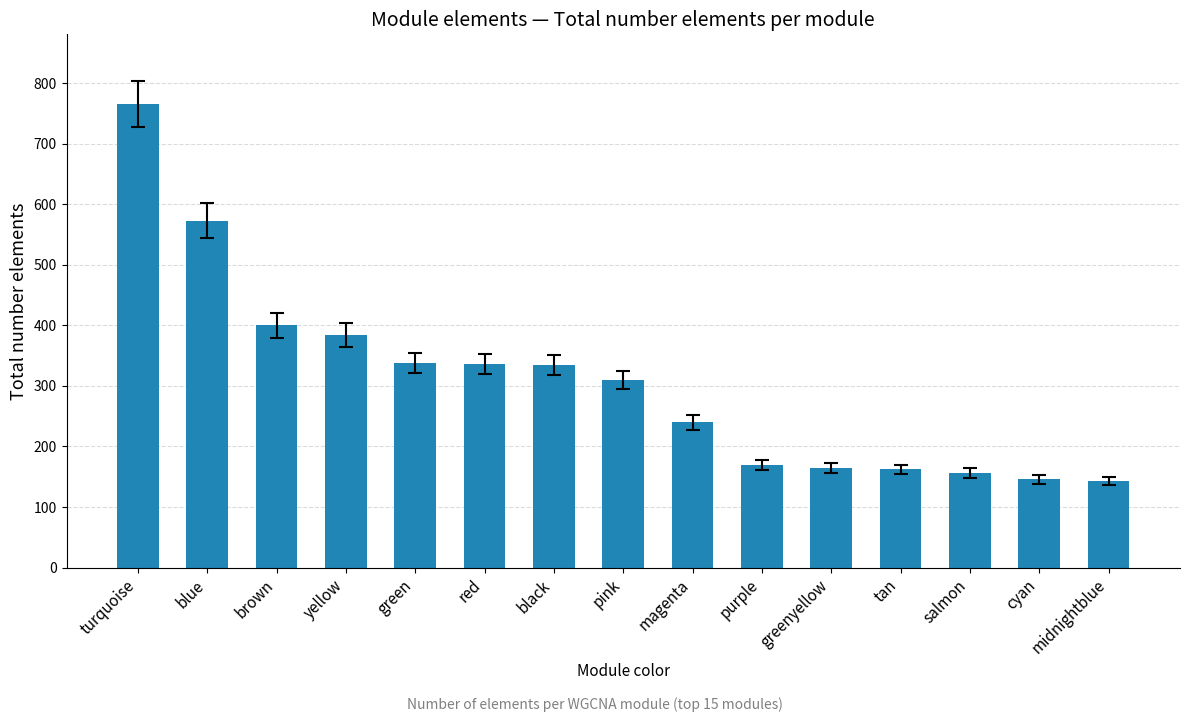

What is the label of the 15th bar from the right?

turquoise